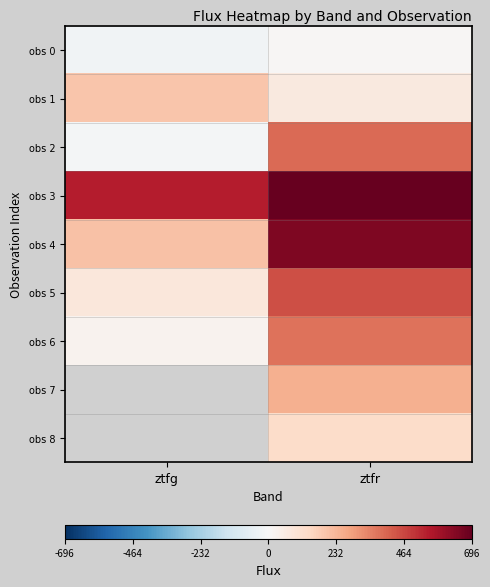

What is the sum of all obs 3 values?

1244.4